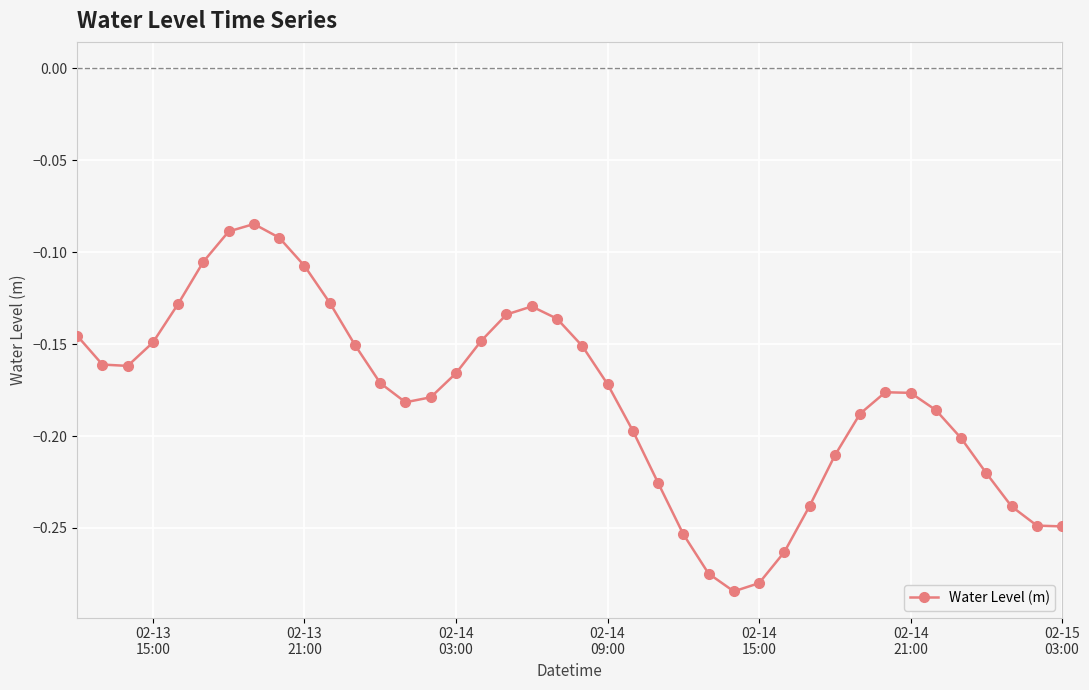

What is the sum of all values?

-7.2